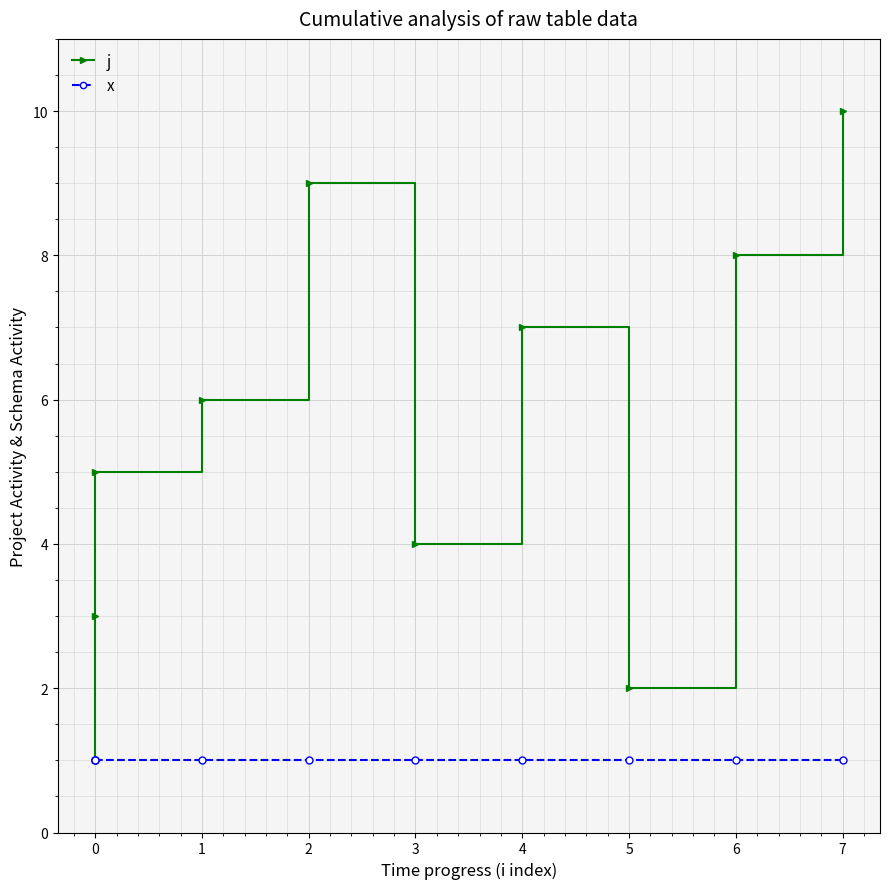

What is the sum of all j values?

55